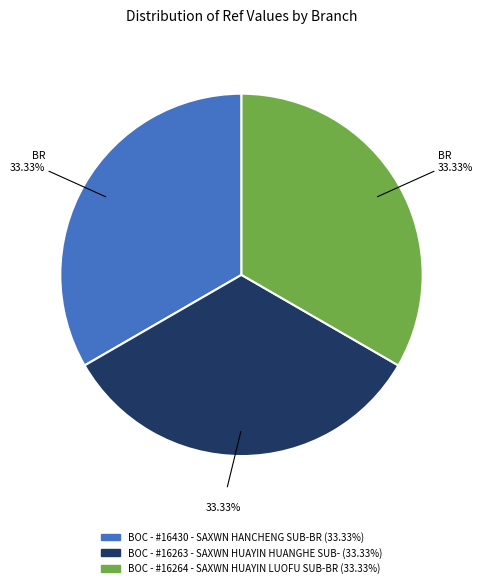

The BOC - #16263 - SAXWN HUAYIN HUANGHE SUB- slice represents 33% of the pie. True or false?

True